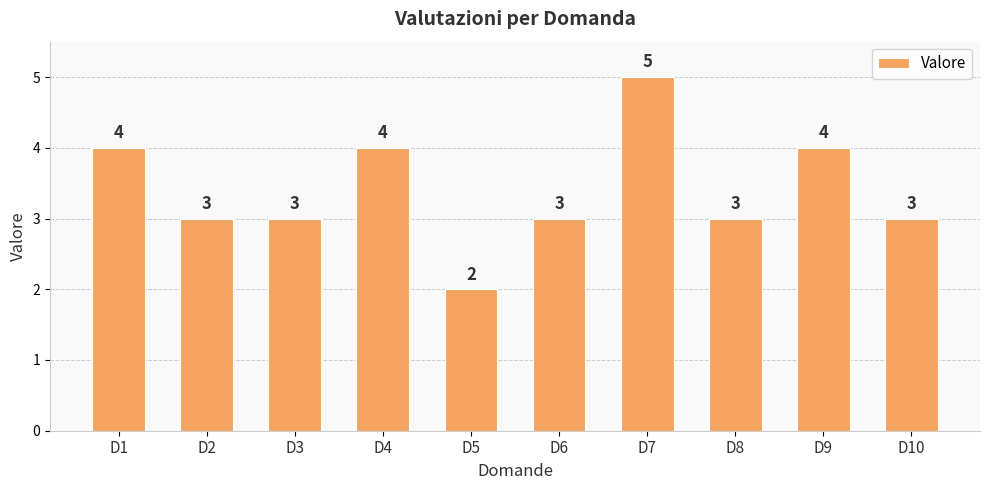

Between D9 and D3, which is larger?

D9